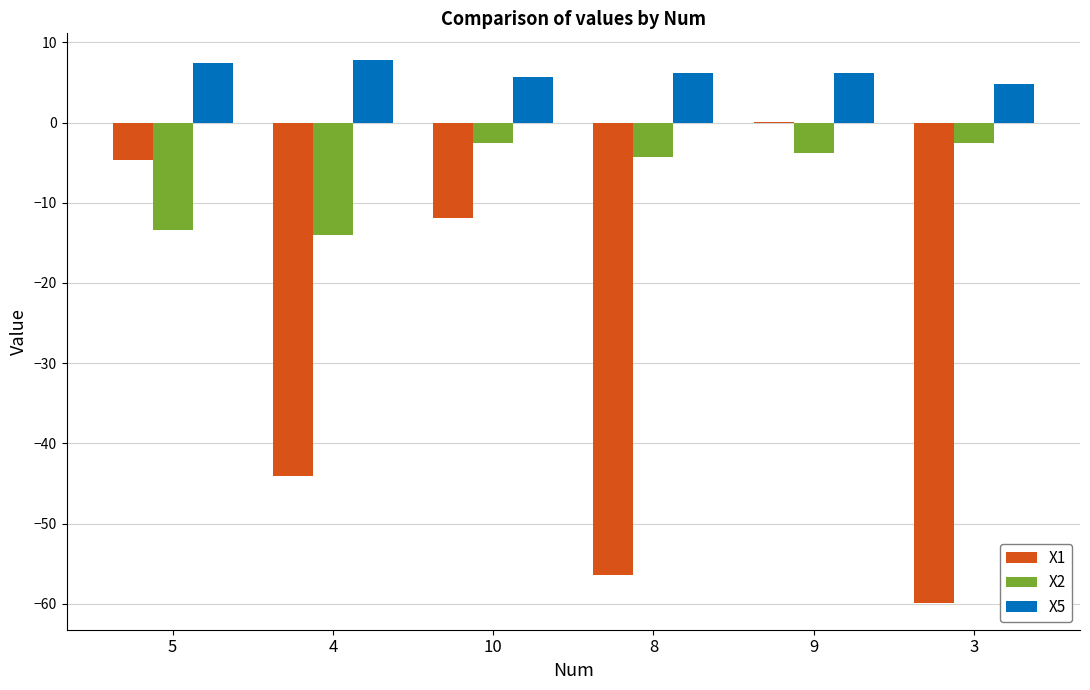

At which label does X1 first exceed -11?

5